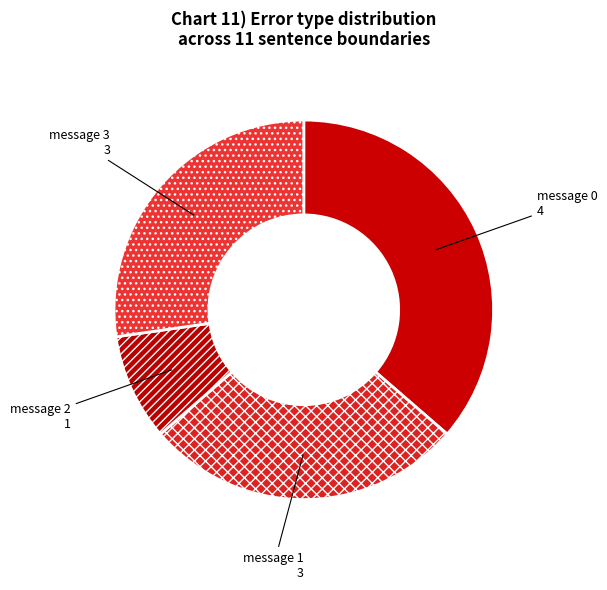

How many slices are in this pie chart?

4